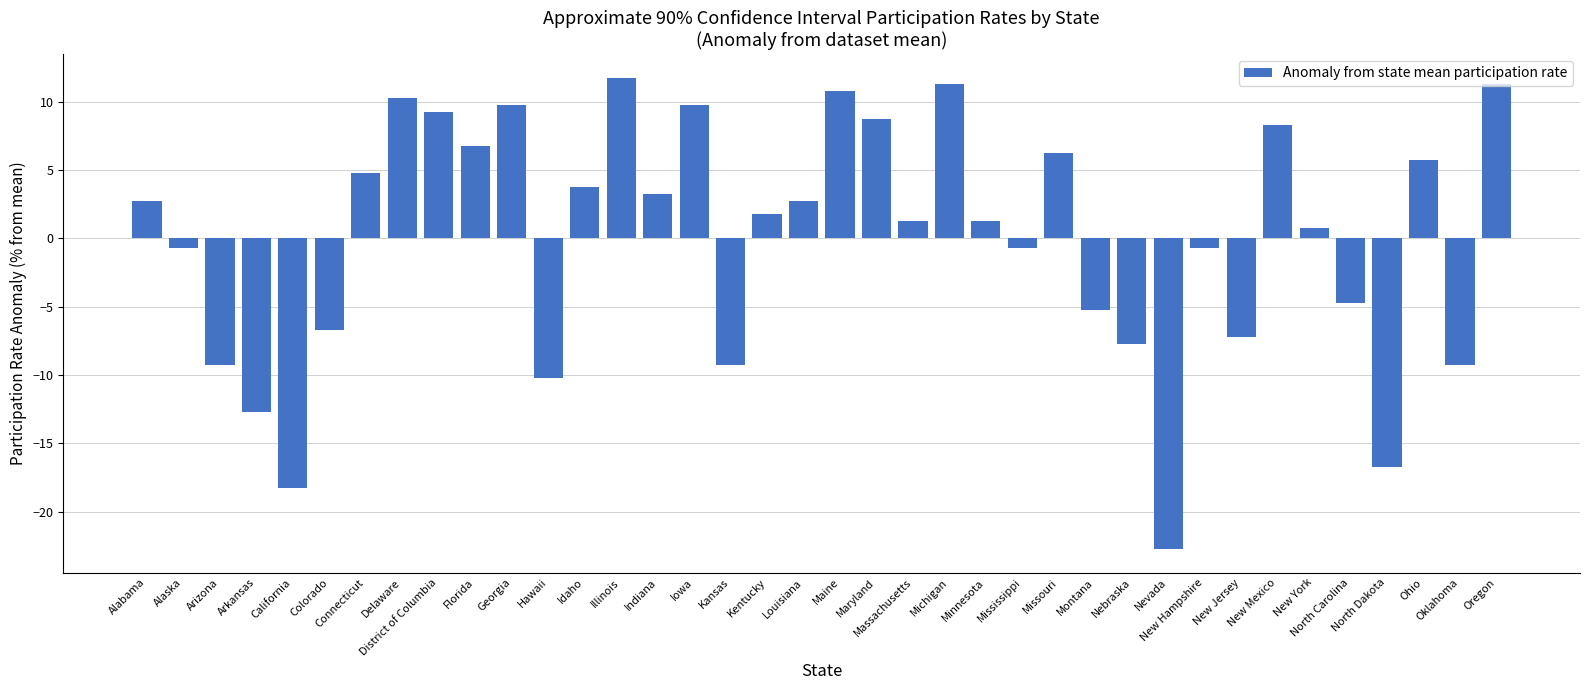

What is the value of the 24th bar from the left?

1.3